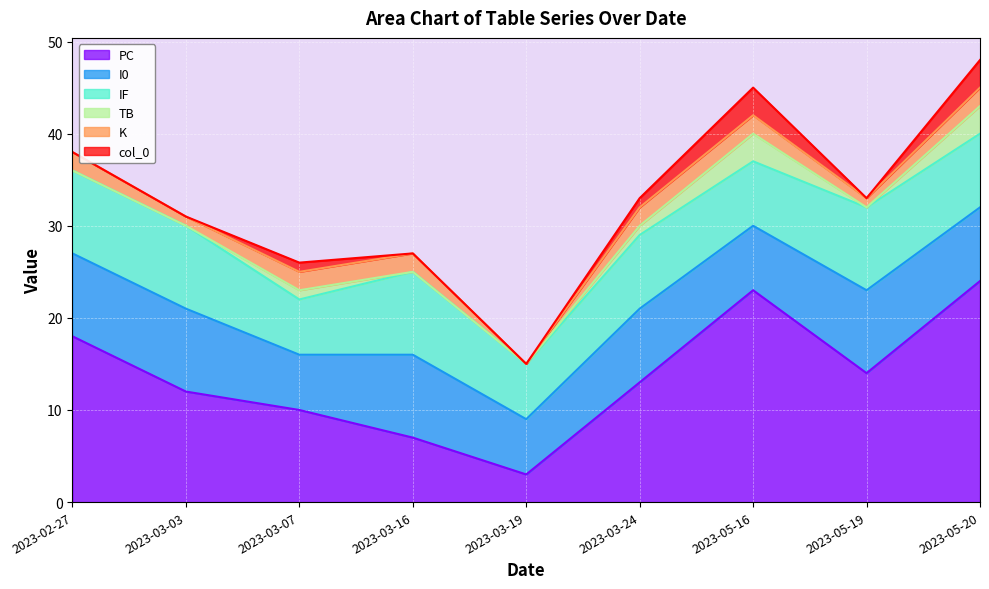

Does the chart display data point markers on the line(s)?

No